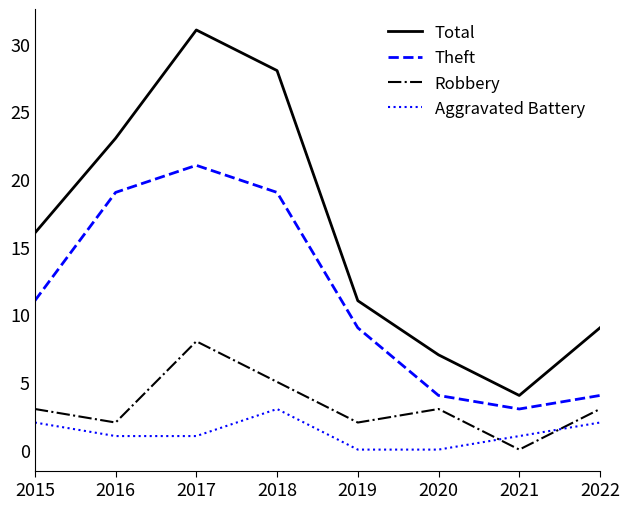

How many interior local peaks does the Total series have?

1